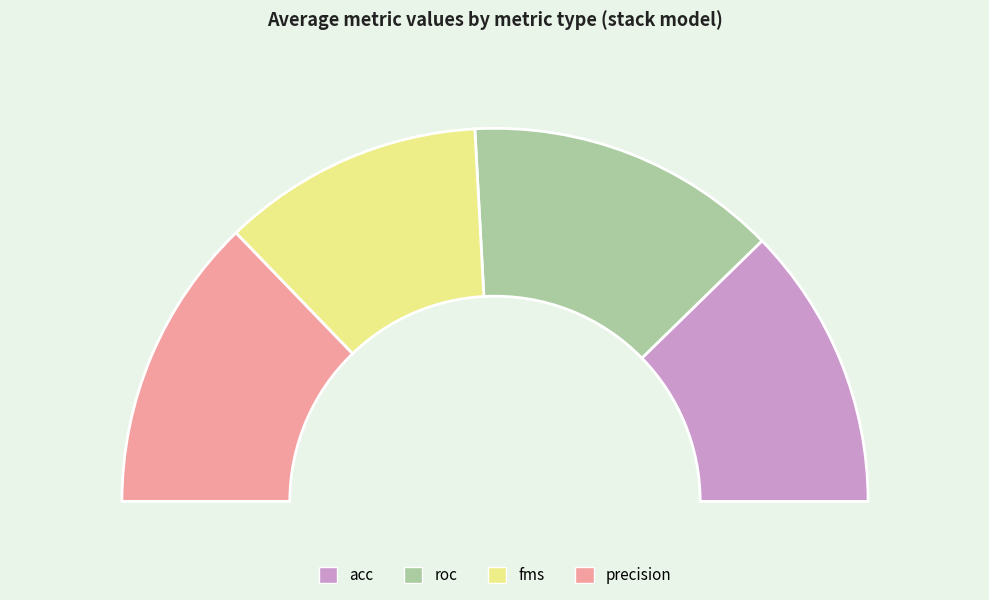

To the nearest percent, what portion does acc represent?

25%